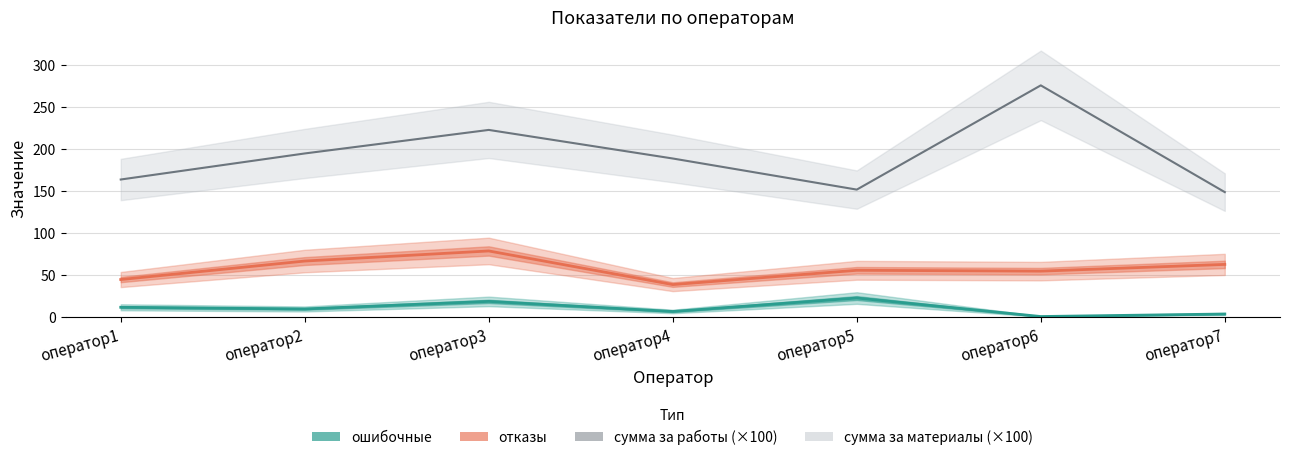

What is the minimum value for отказы?

39